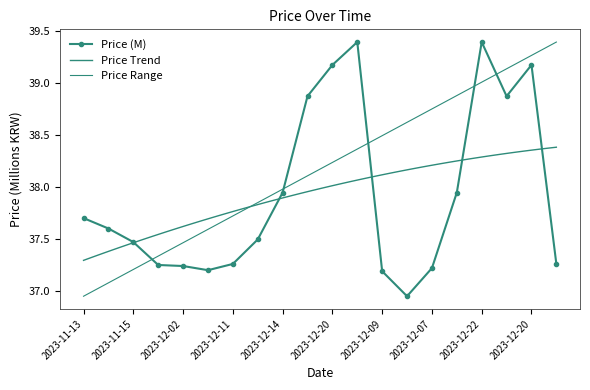

True or false: the data shows 58.6 at 2023-12-16.

False